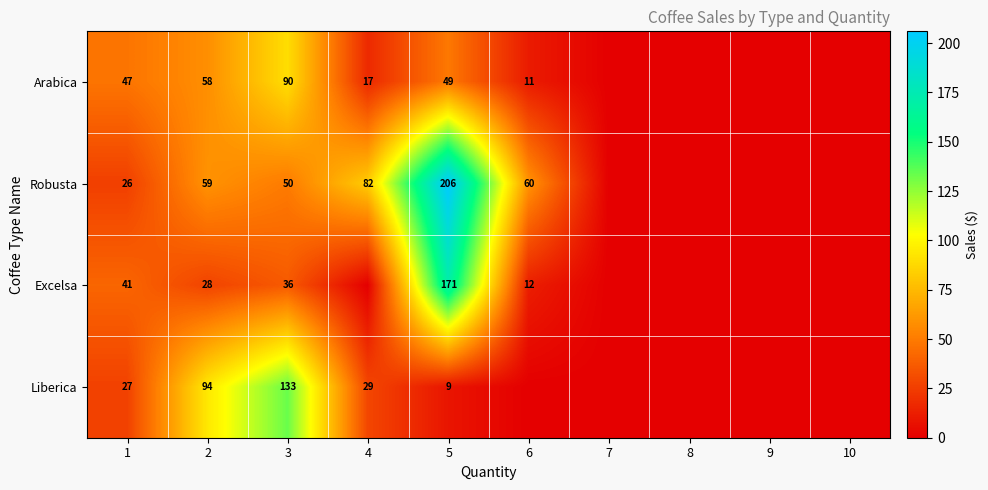

The Robusta series shows 55 at 4. True or false?

False